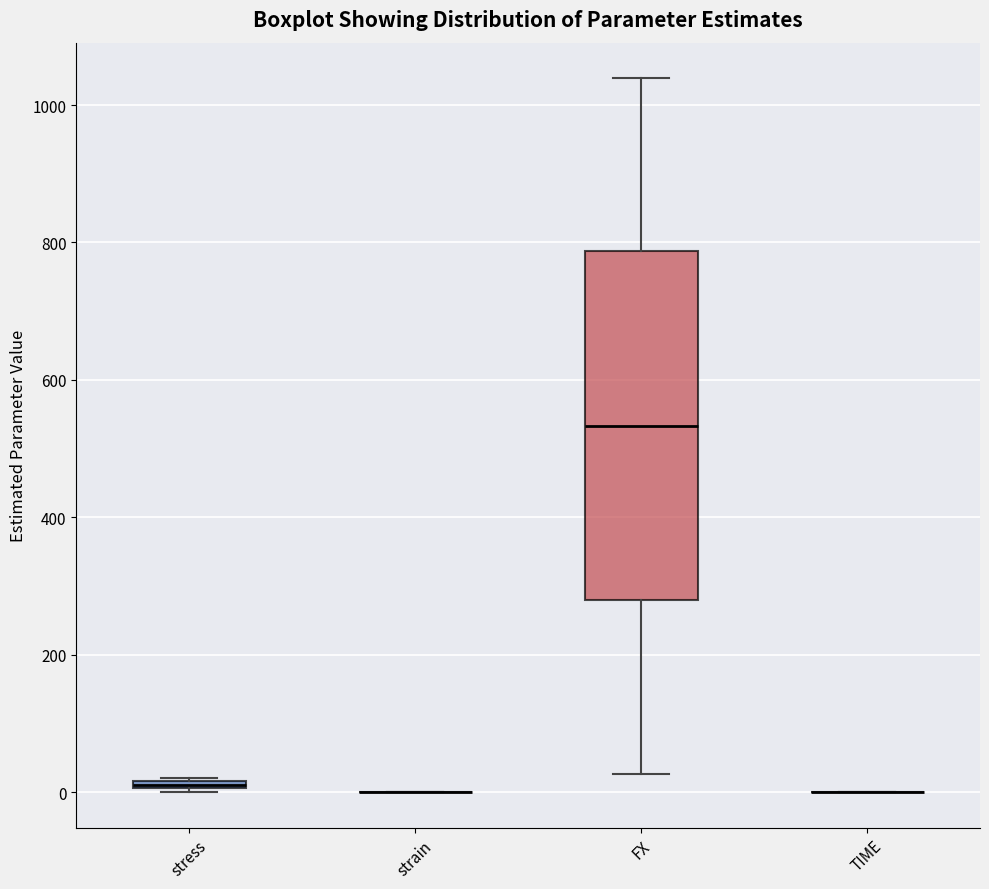

Comparing the boxes themselves (not the whiskers), which one is the tallest?

FX